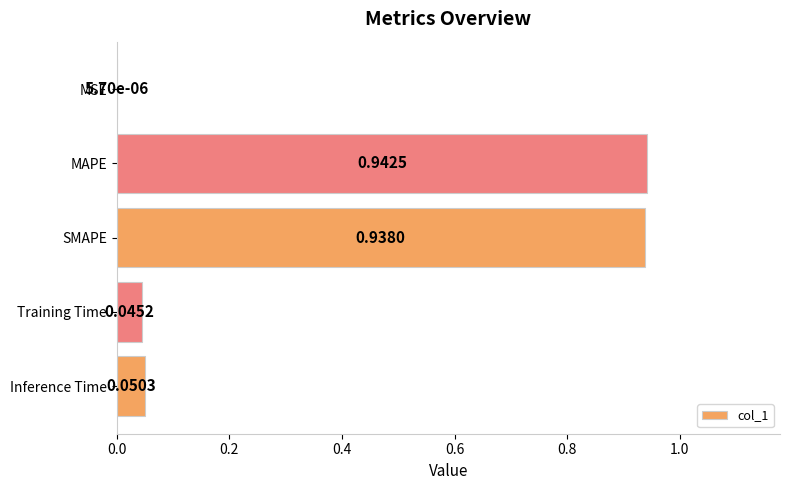

Which category has the highest value across all series?

MAPE